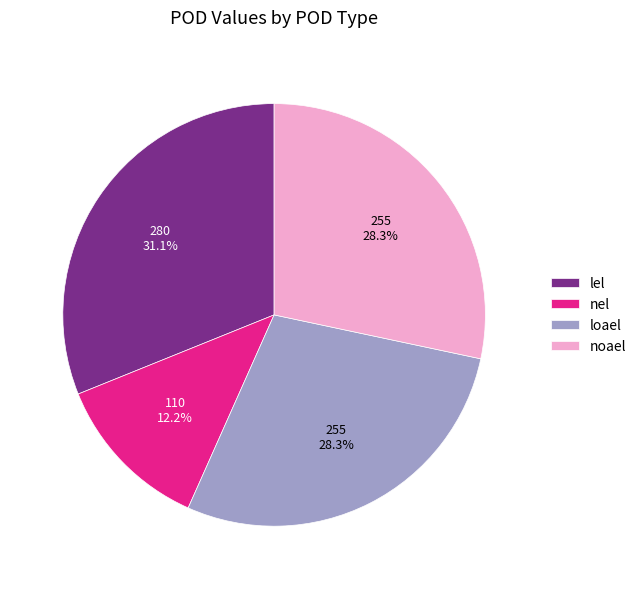

The noael slice represents 36% of the pie. True or false?

False